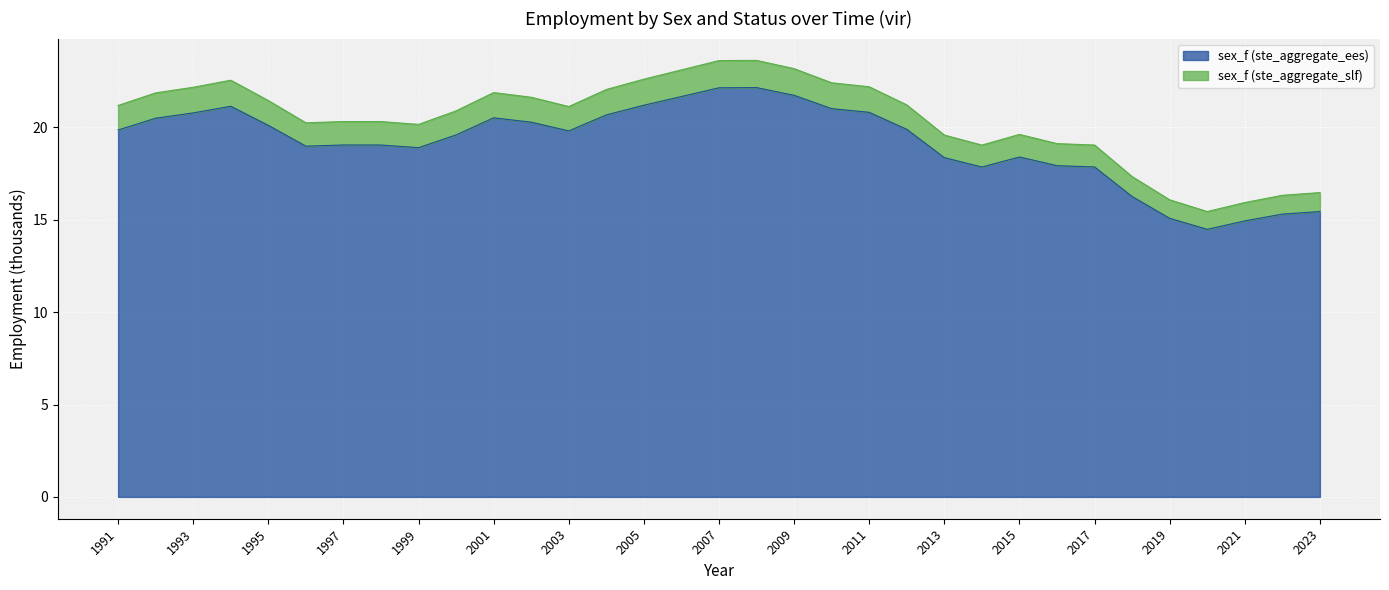

At which category does sex_f (ste_aggregate_ees) reach its first local peak?

1994